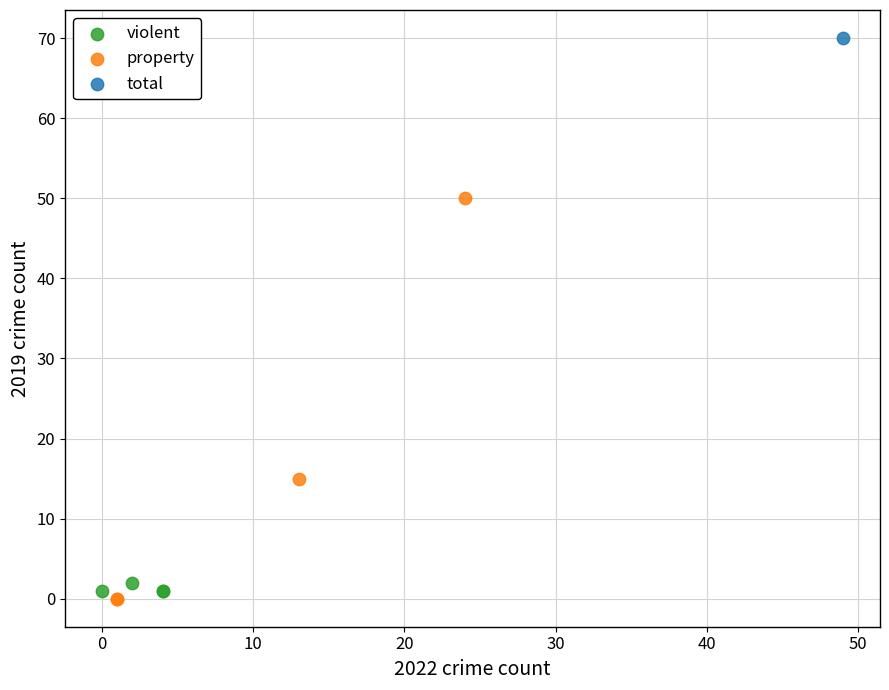

Which series reaches the maximum Y coordinate?

total